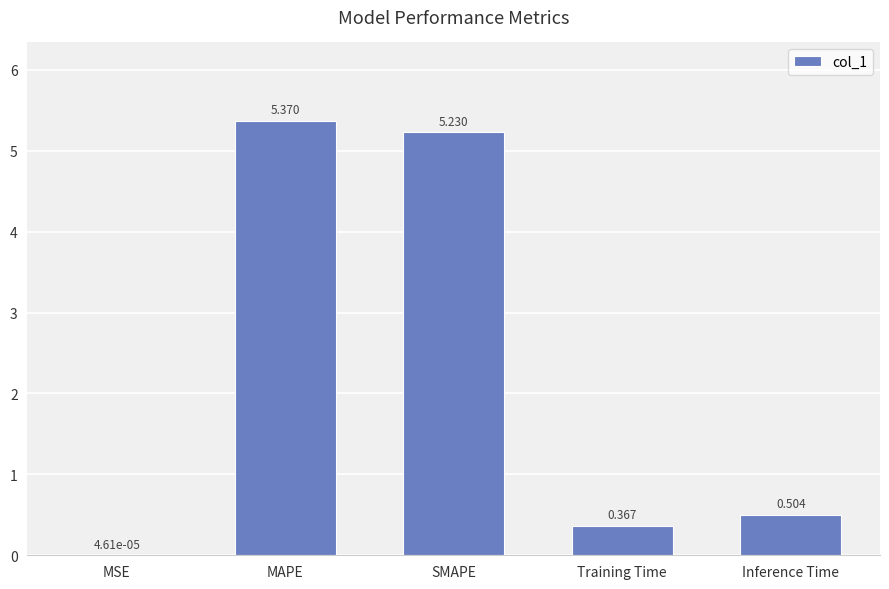

Which category has the highest value across all series?

MAPE